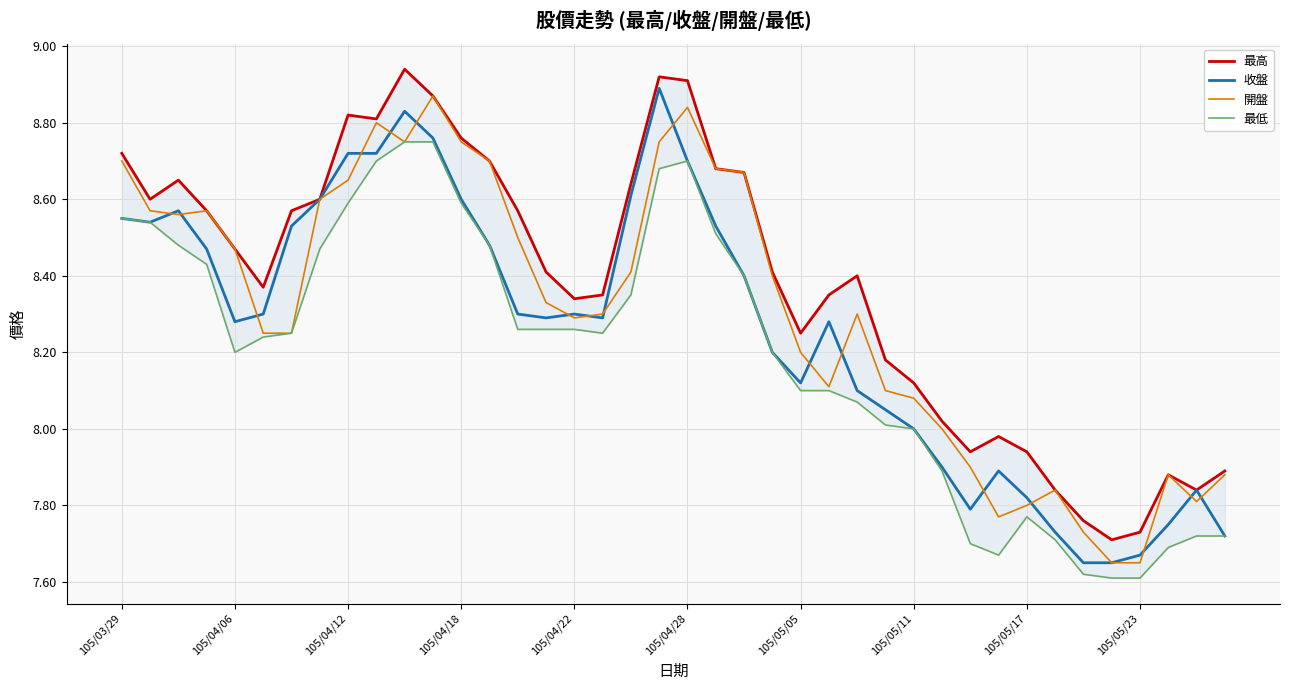

Which series changed the most between 15 and 27?

最低